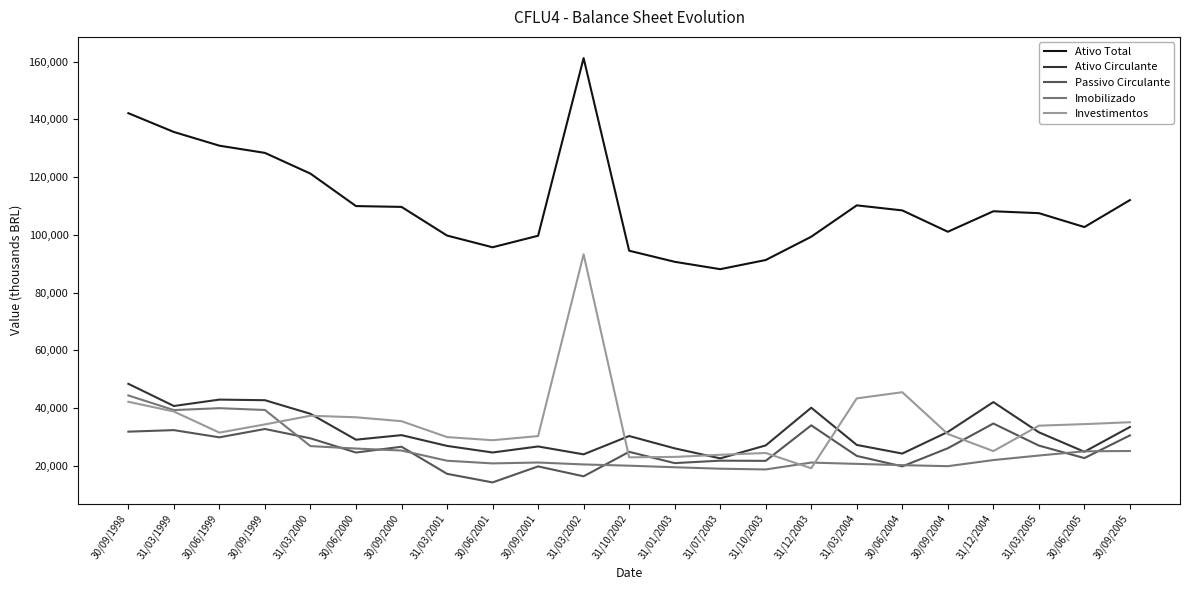

What is the average value of the Imobilizado series?

25211